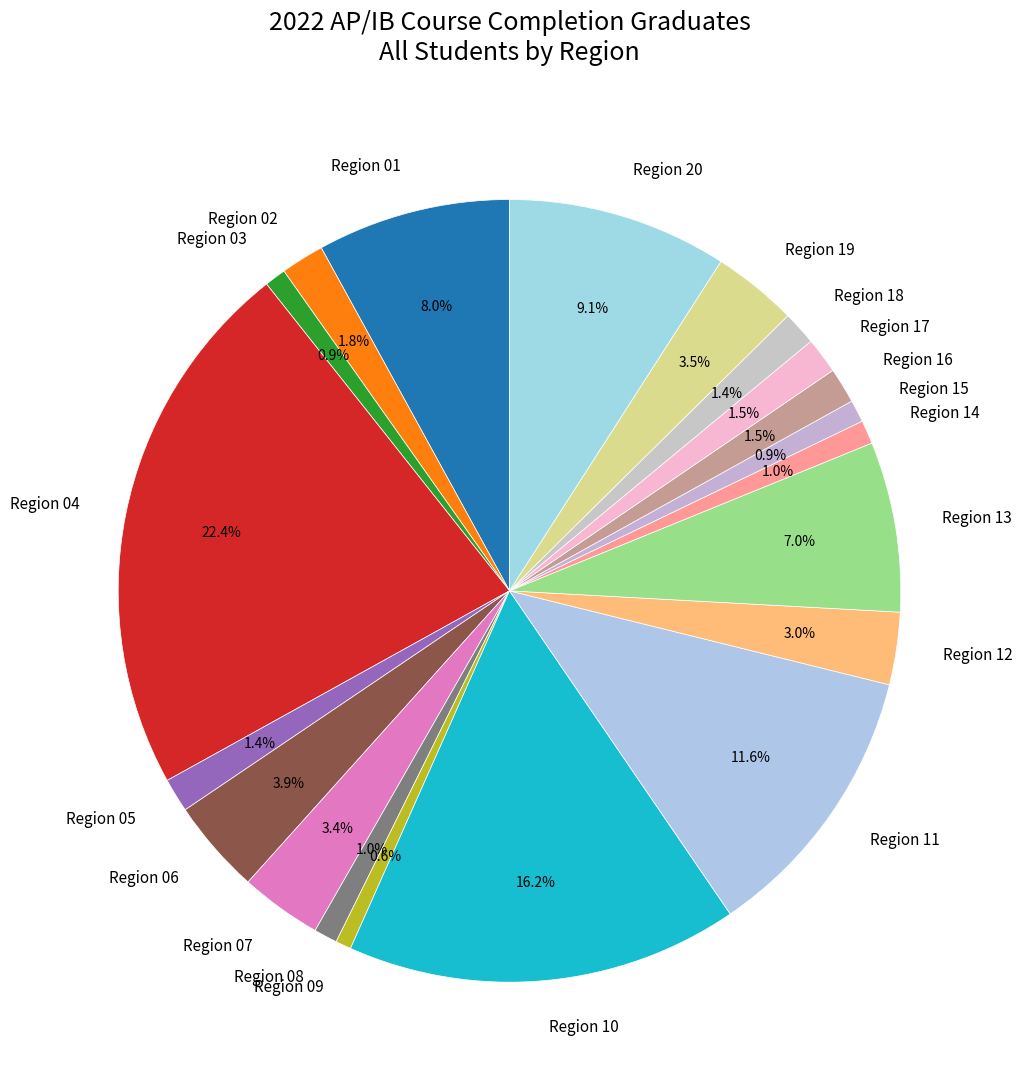

Which has a higher value, Region 19 or Region 12?

Region 19